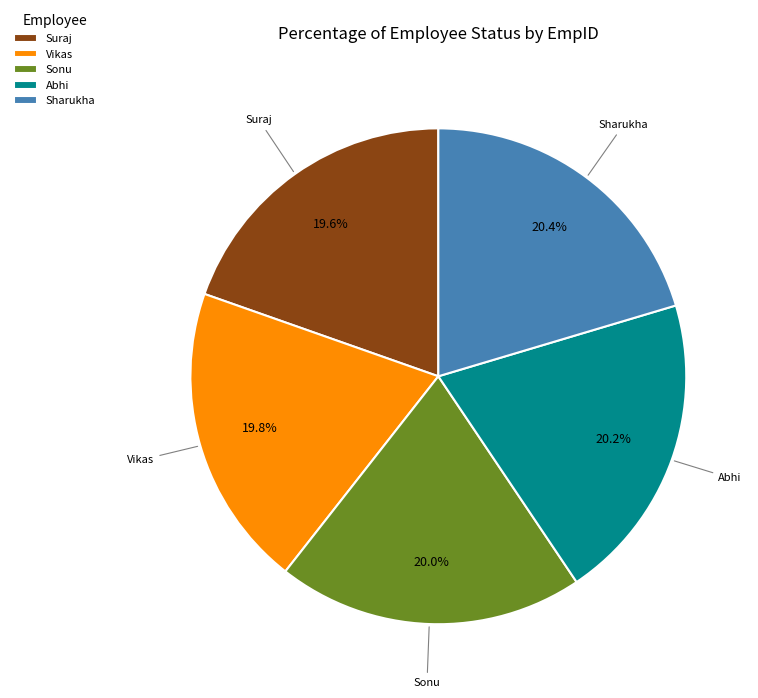

Is it true that Suraj is 20% of the pie?

True